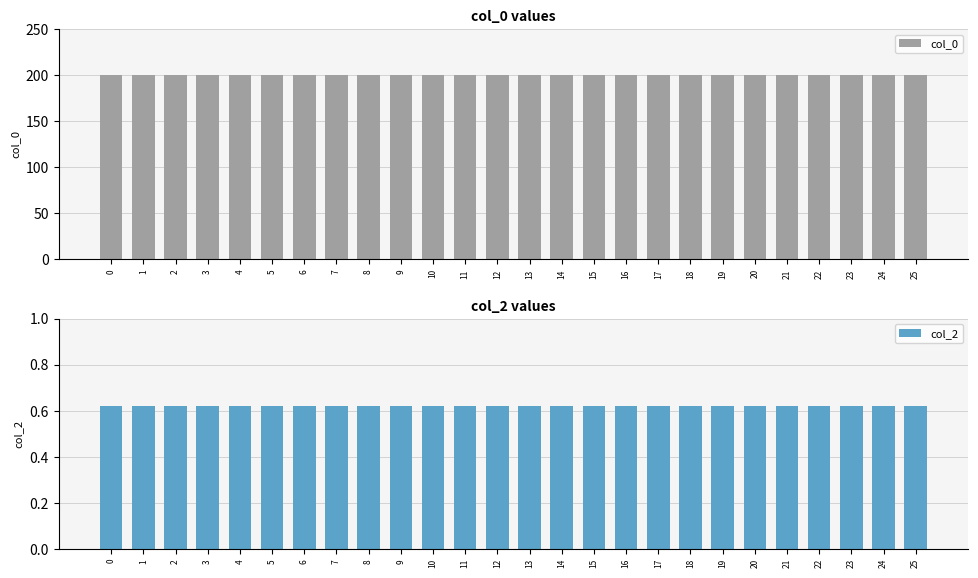

At 4, list the series in order from smallest to largest.

col_2, col_0